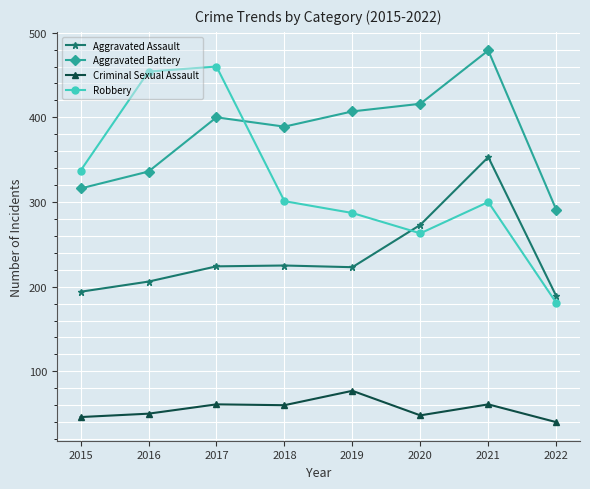

Between 2018 and 2021, which series saw the biggest shift?

Aggravated Assault